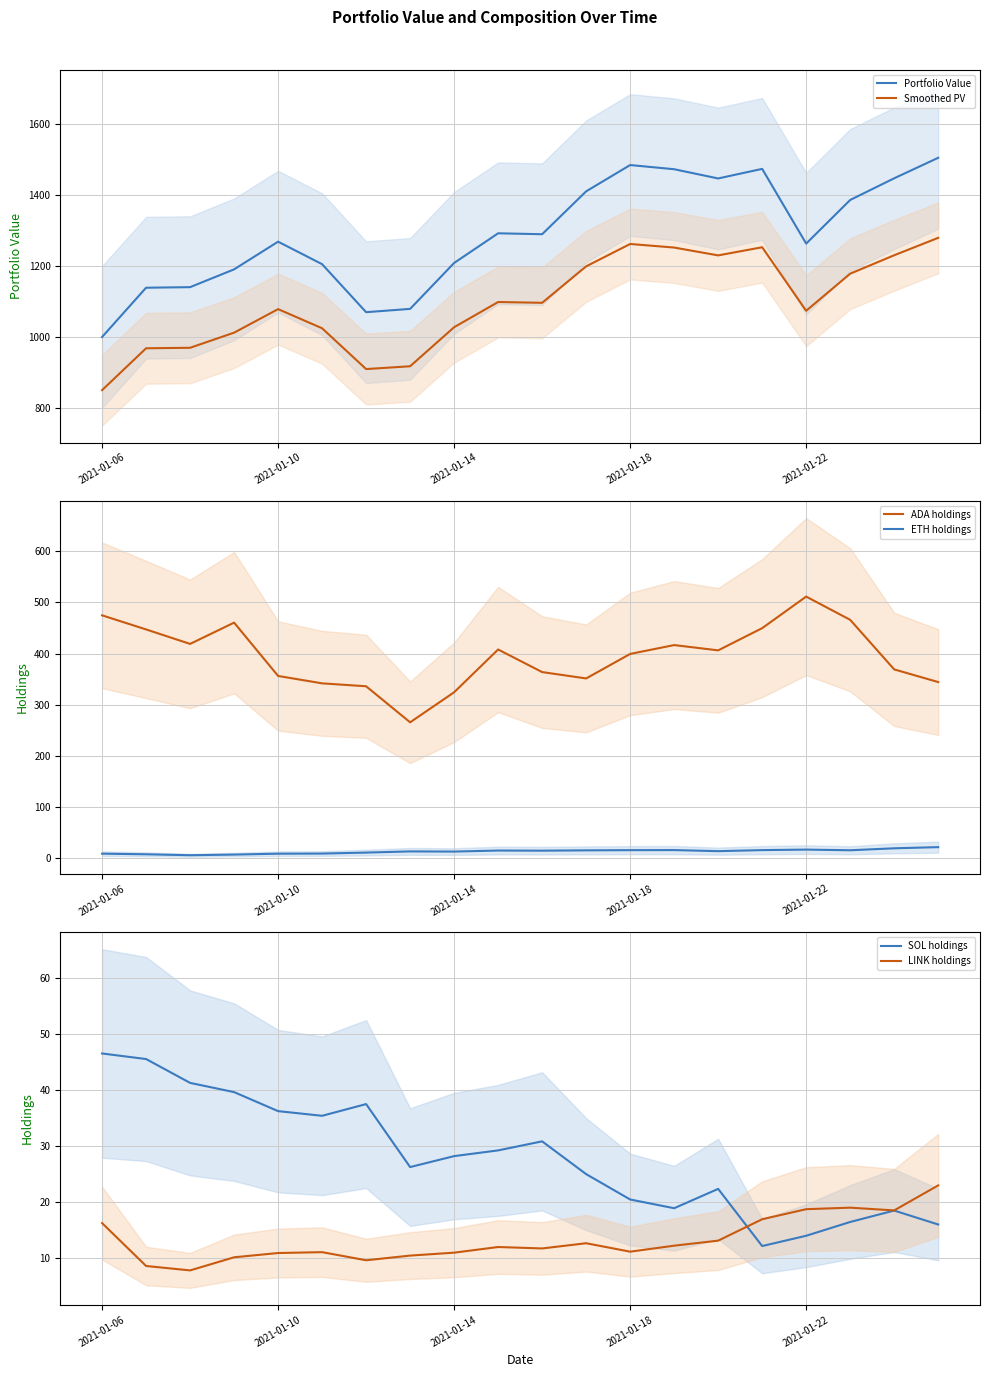

In Portfolio Value, how many points are lower than both neighbors (excluding endpoints)?

4